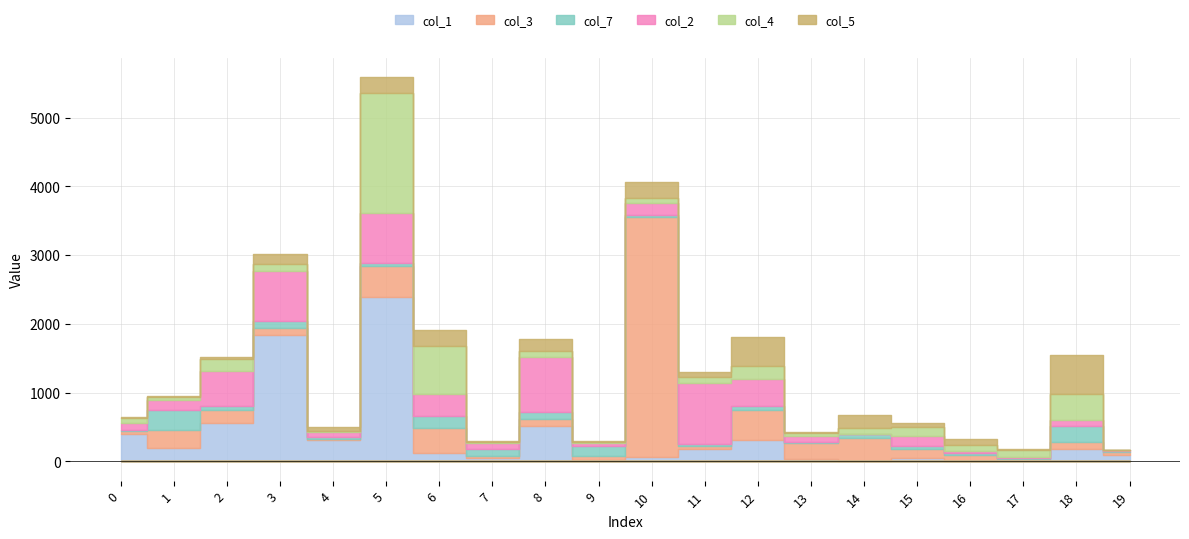

Is it true that col_1 equals 91 at 11?

False